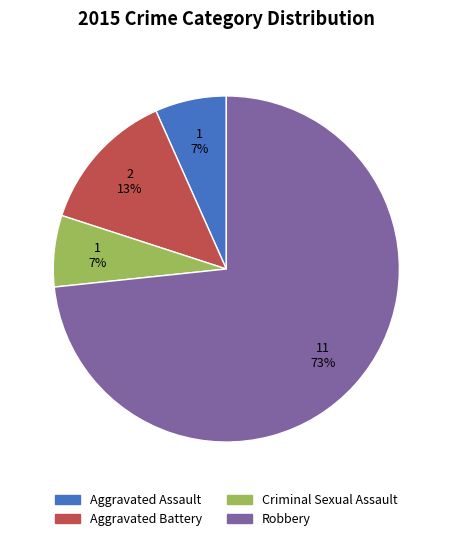

Which category has the biggest portion of the pie?

Robbery